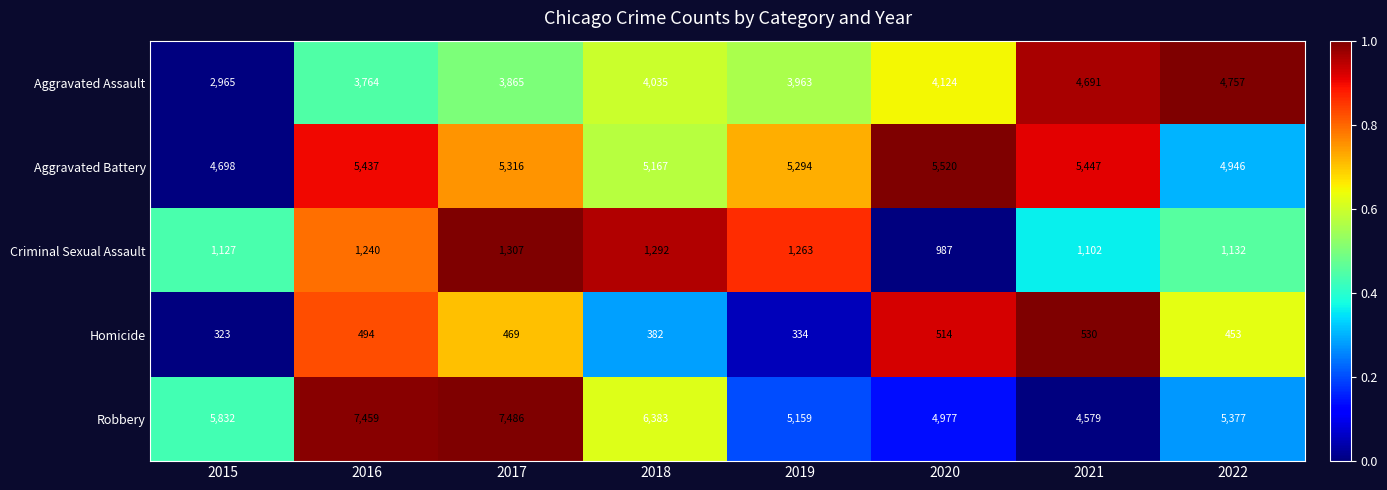

What is the total value across all series at 2019?

16013